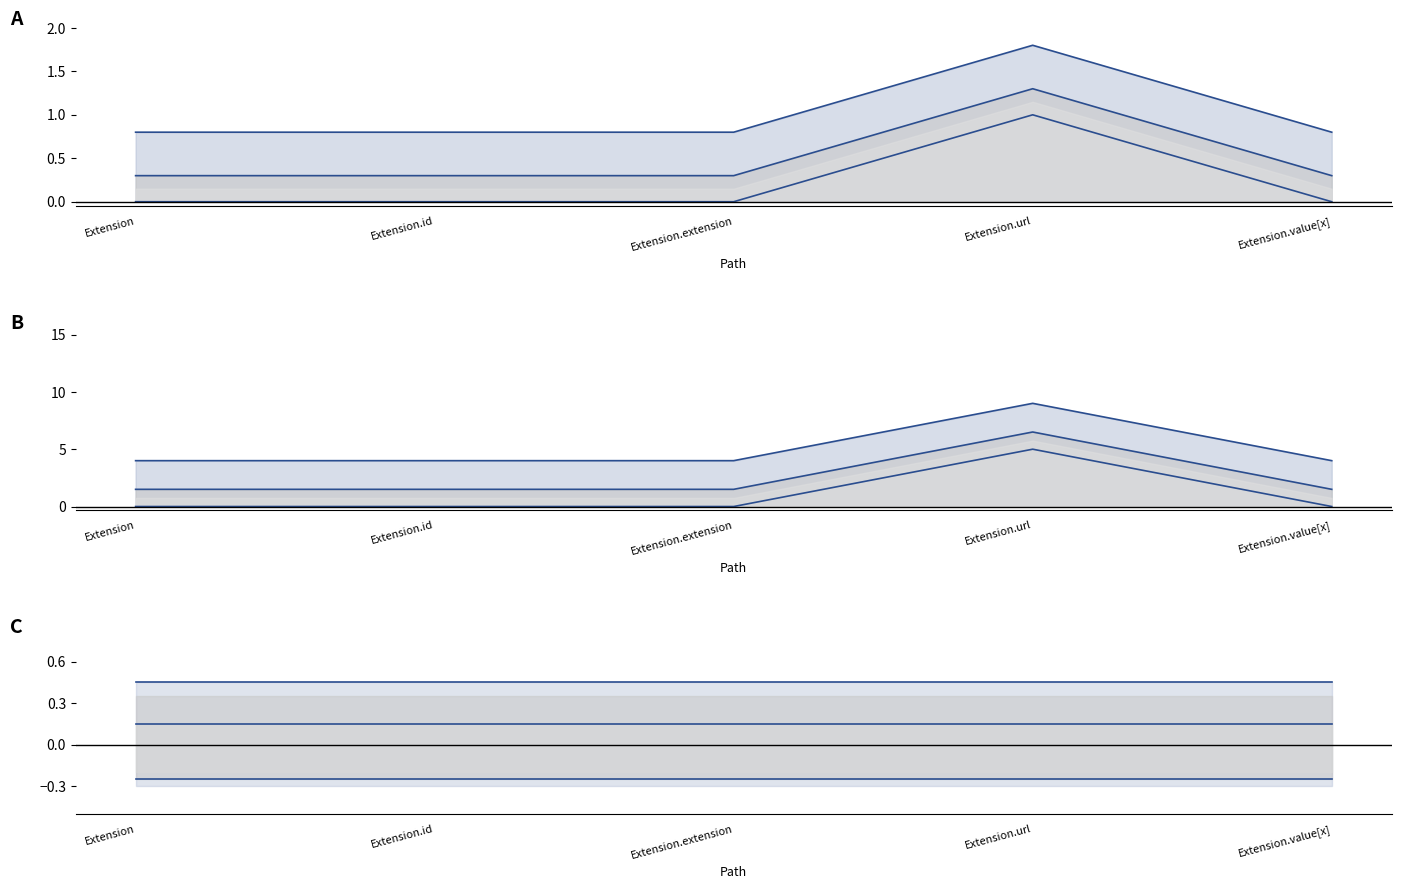

How many categories are shown in the chart?

5